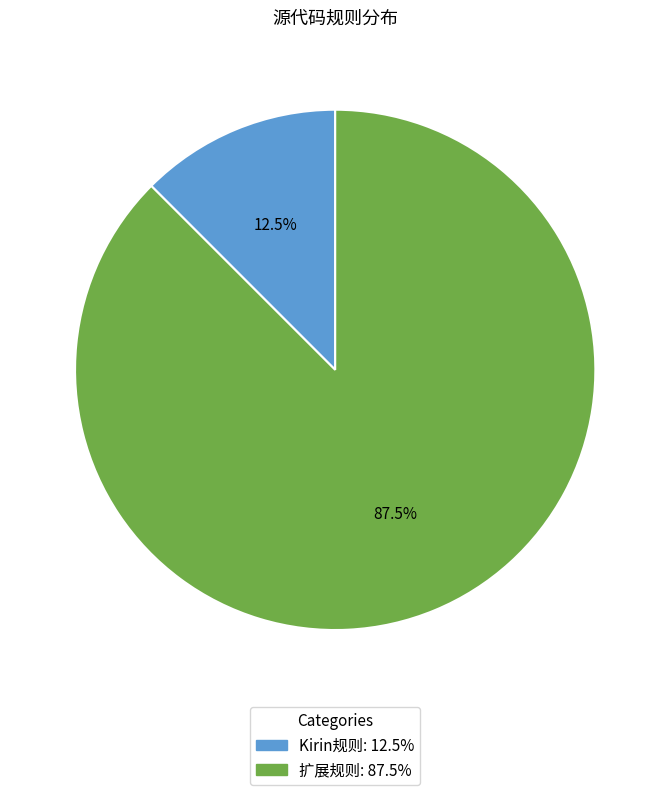

Does Kirin规则 account for over 50% of the chart?

No